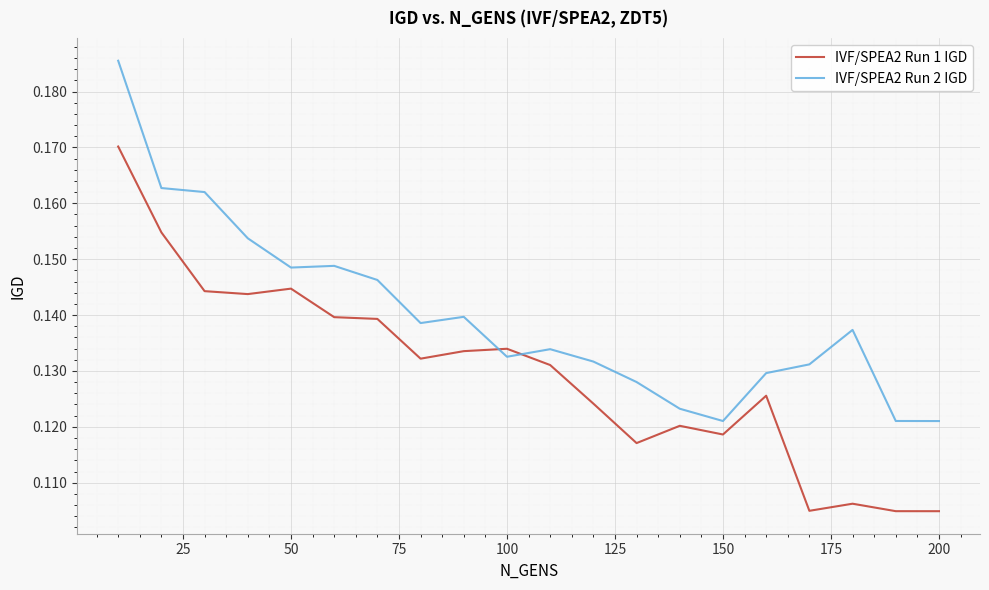

Which series ends up on top after the final intersection of IVF/SPEA2 Run 1 IGD and IVF/SPEA2 Run 2 IGD?

IVF/SPEA2 Run 2 IGD